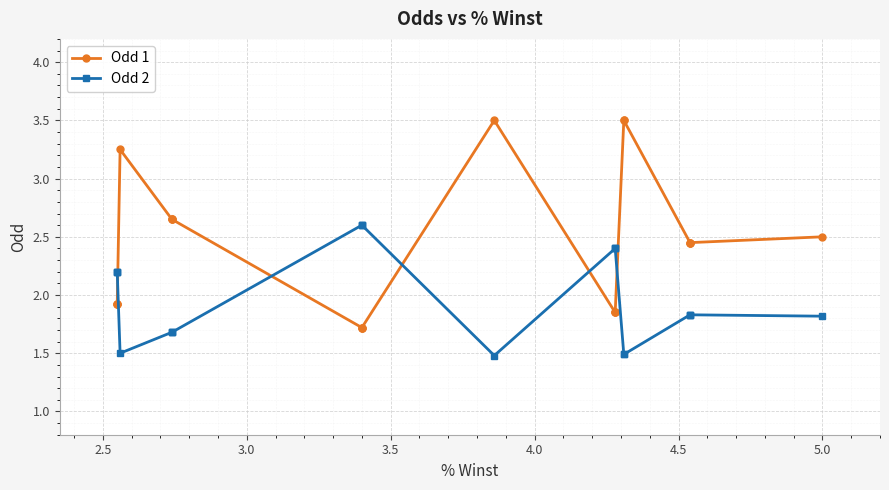

What is the average value of the Odd 1 series?

2.4